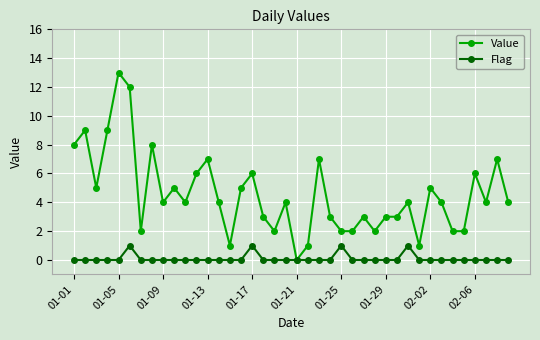

True or false: Flag has more than 2 interior local peaks.

True